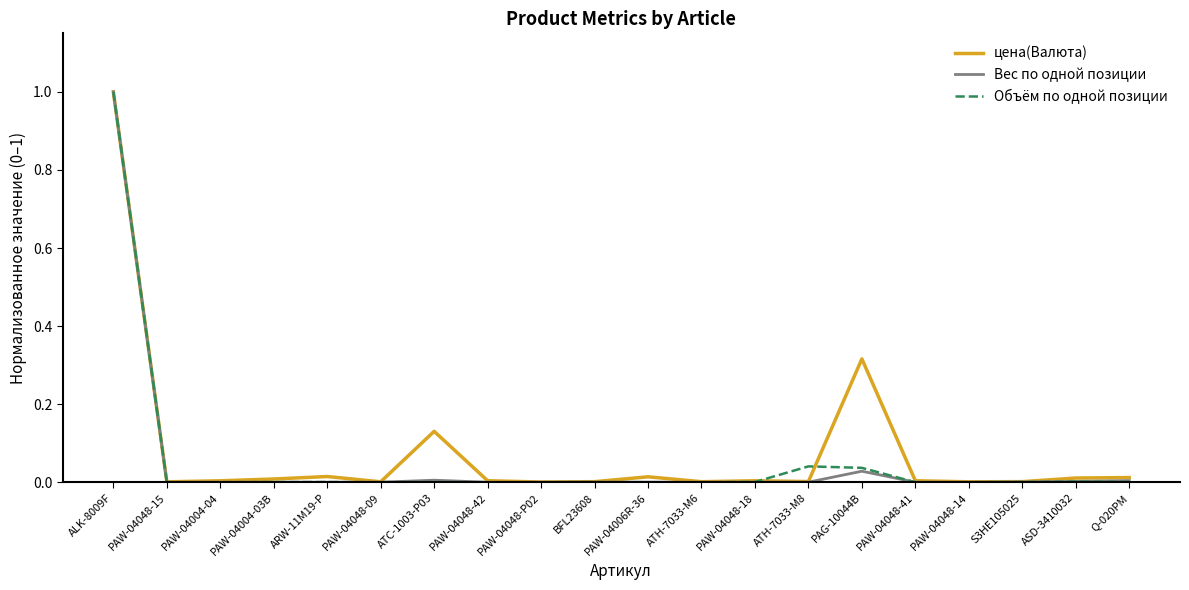

Which series has the largest range (max minus min)?

Объём по одной позиции